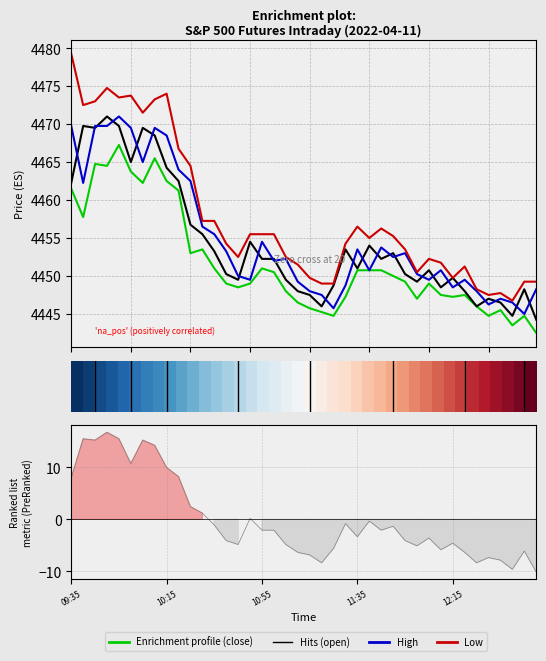

Does the chart have visible grid lines?

Yes